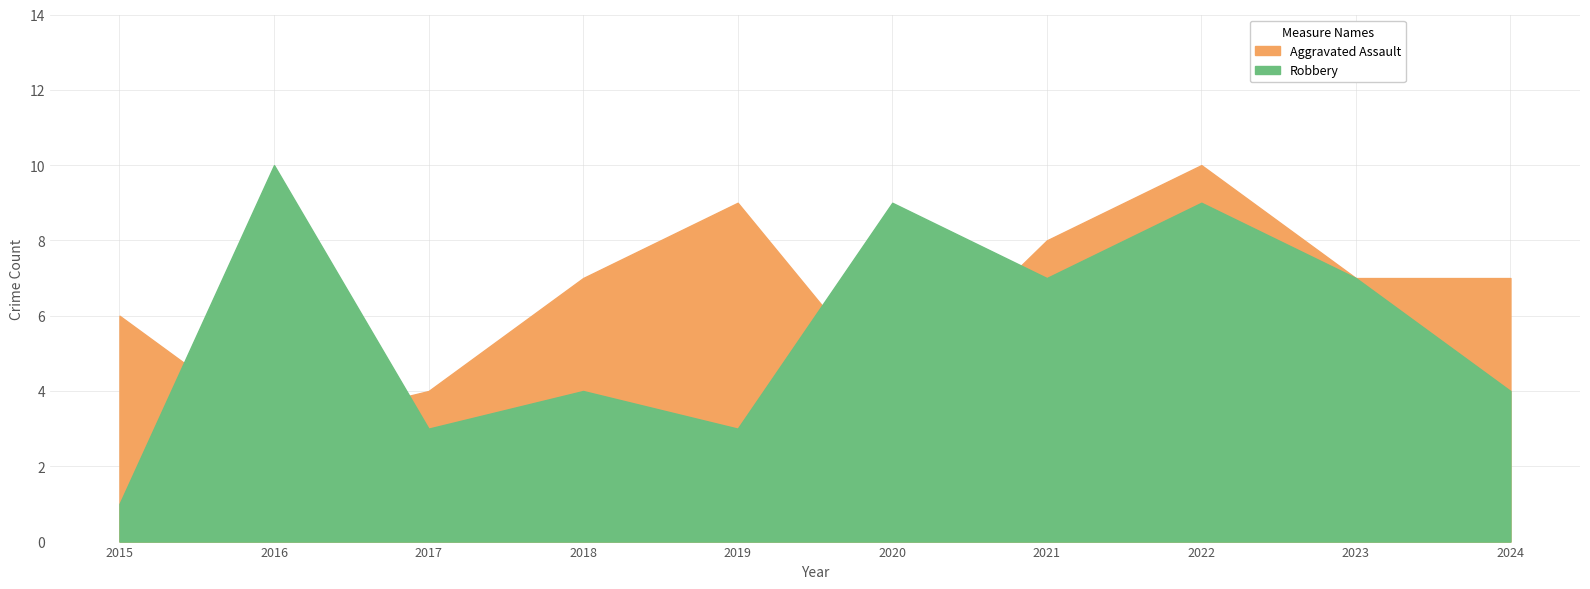

What is the difference between the highest and lowest values at 2016?

7